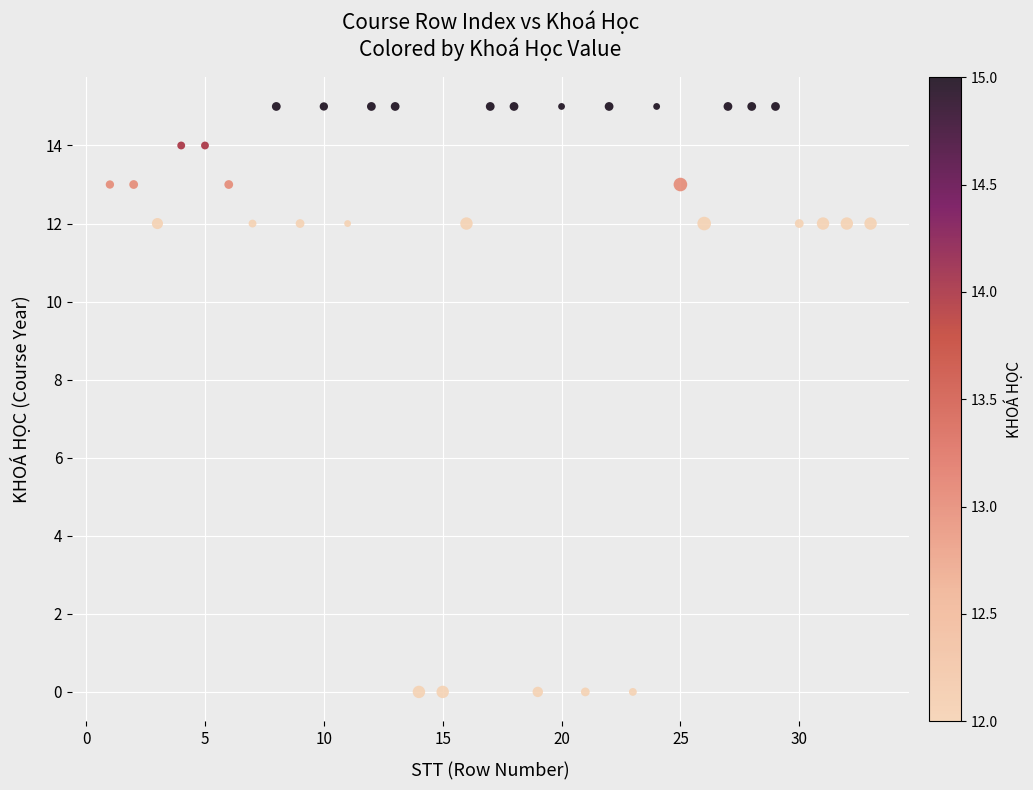

What is the range of Y values (max minus min)?

15